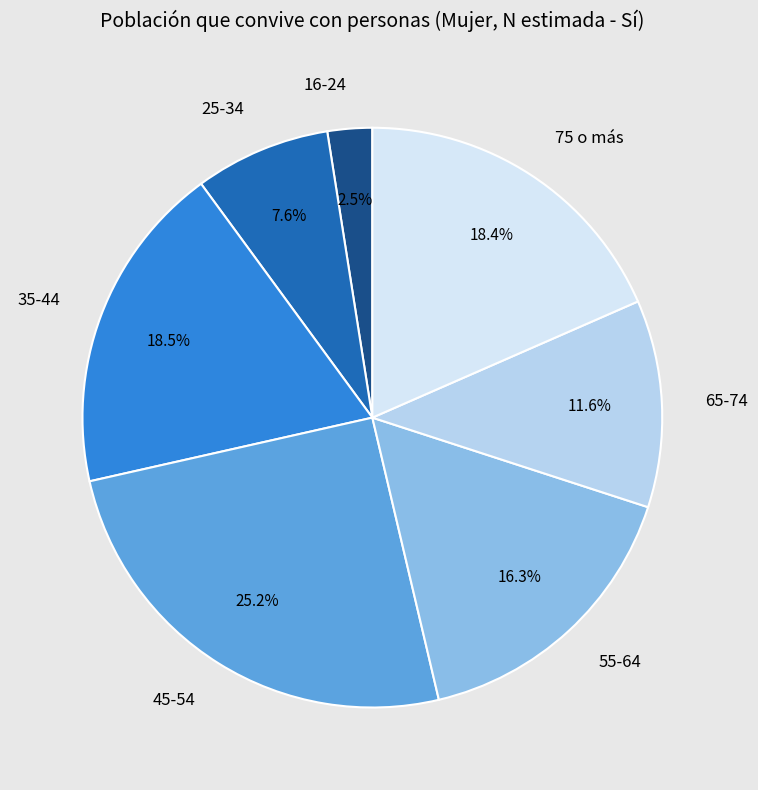

Does any single category account for the majority?

No